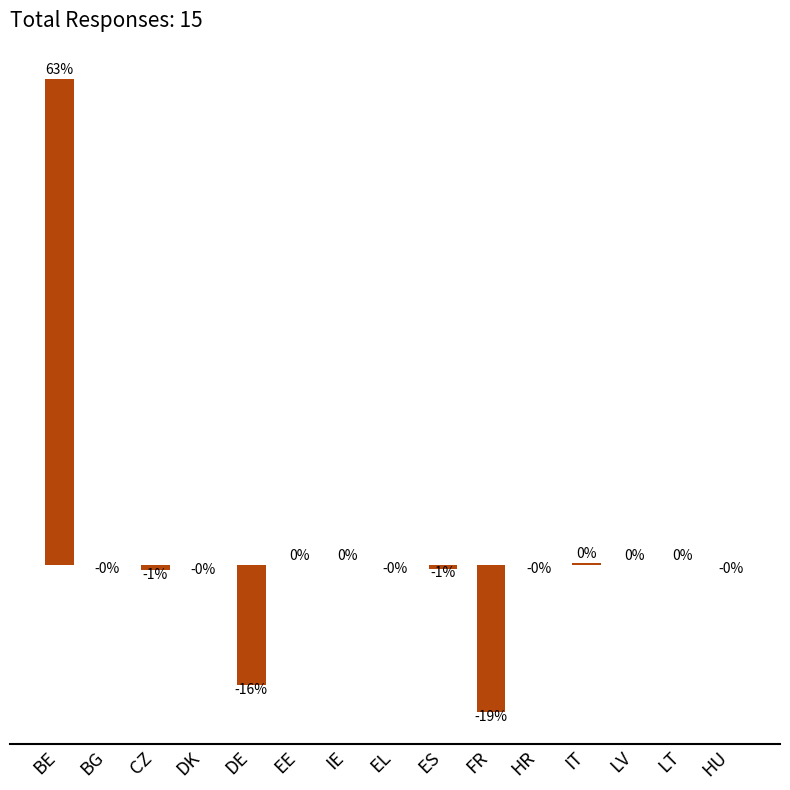

Which has a higher value, FR or LV?

LV